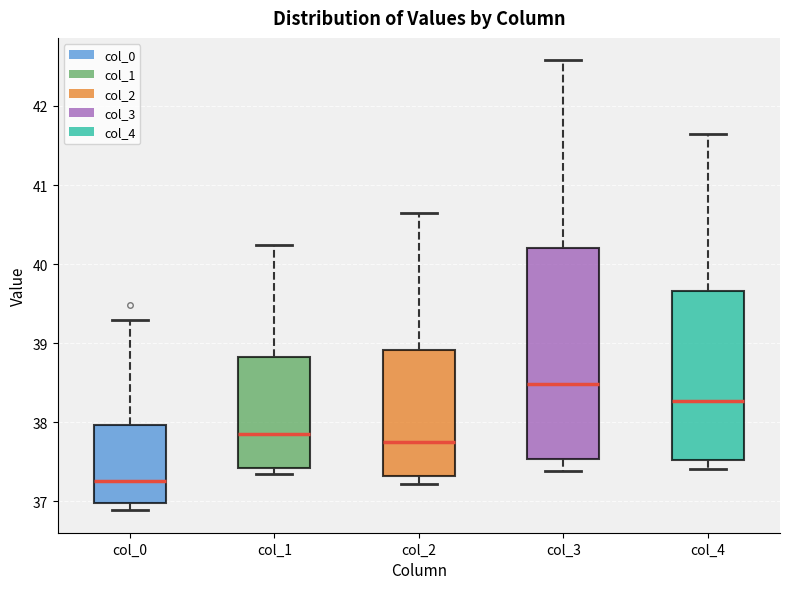

Reading left to right, read every box against the y-axis: the position of its median line, the range the box covers, and the ends of its whiskers. The values are not printed on the chart, so give them approximately, as read against the axis.

col_0: median 37.3, box 37.0 to 38.0, whiskers 36.9 to 39.3
col_1: median 37.9, box 37.4 to 38.8, whiskers 37.3 to 40.2
col_2: median 37.7, box 37.3 to 38.9, whiskers 37.2 to 40.7
col_3: median 38.5, box 37.5 to 40.2, whiskers 37.4 to 42.6
col_4: median 38.3, box 37.5 to 39.7, whiskers 37.4 to 41.7